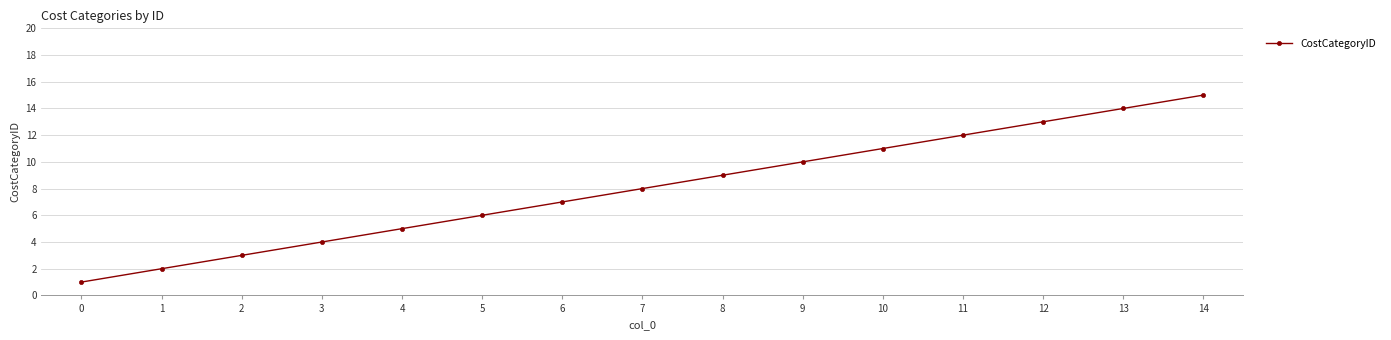

How many distinct data groups are displayed?

1